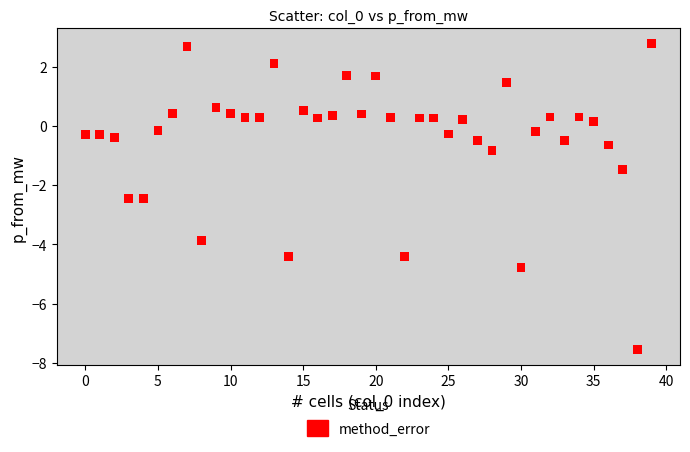

What is the range of Y values (max minus min)?

10.3